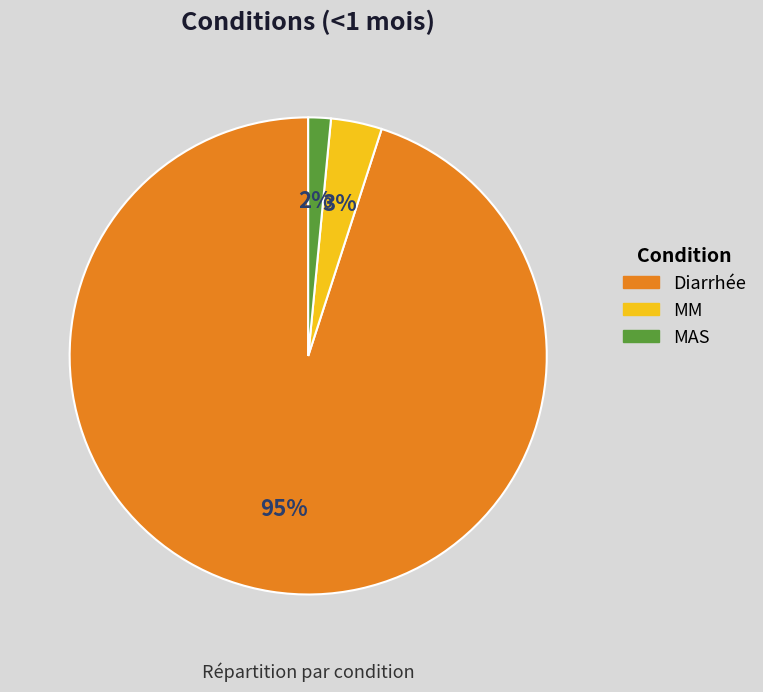

Which slice is the smallest?

MAS